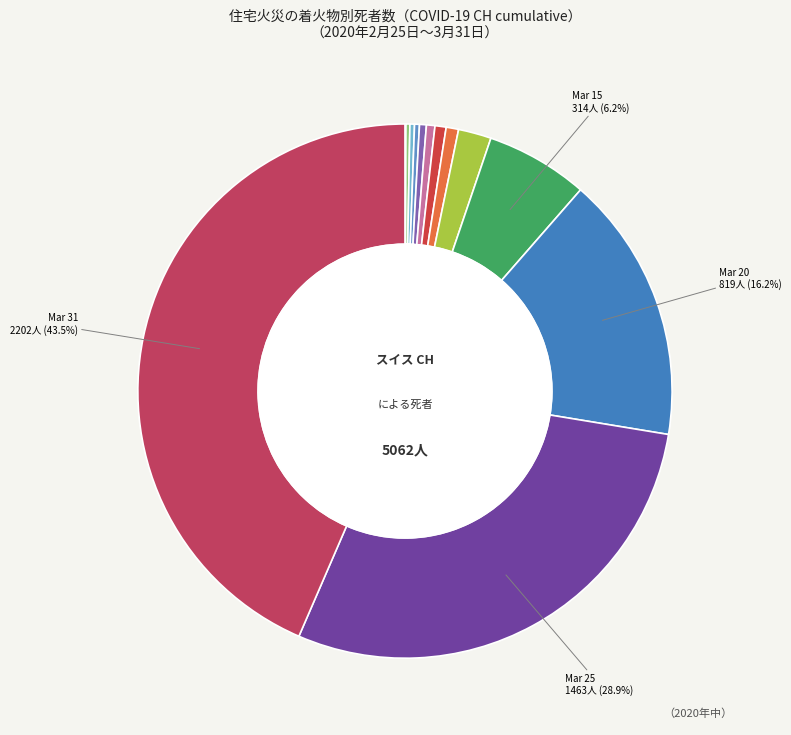

To the nearest percent, what is the difference between the largest and smallest slice percentages?

44%